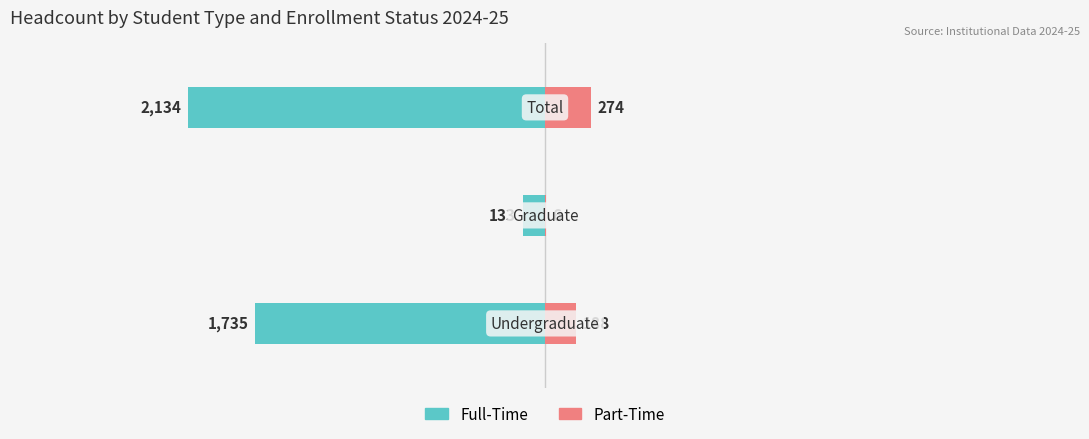

How many bars are there in total?

6